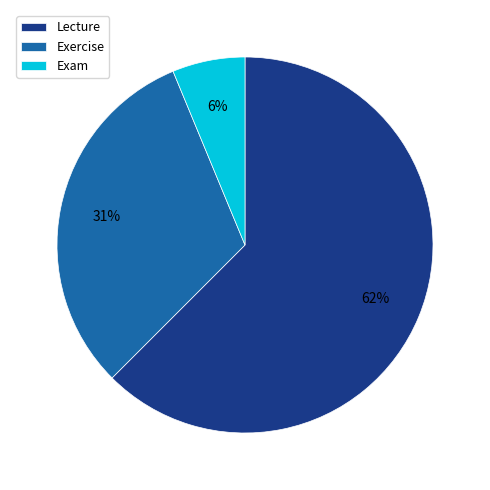

Rank the categories by value from highest to lowest.

Lecture, Exercise, Exam